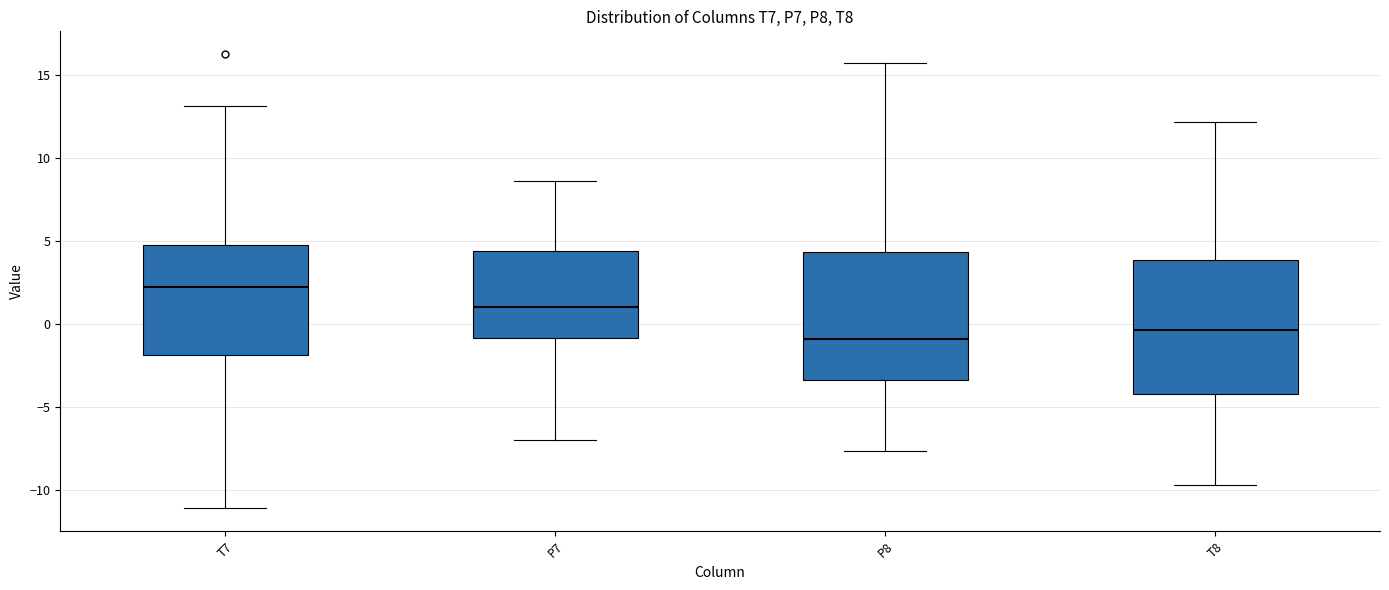

Which box has the highest median line?

T7